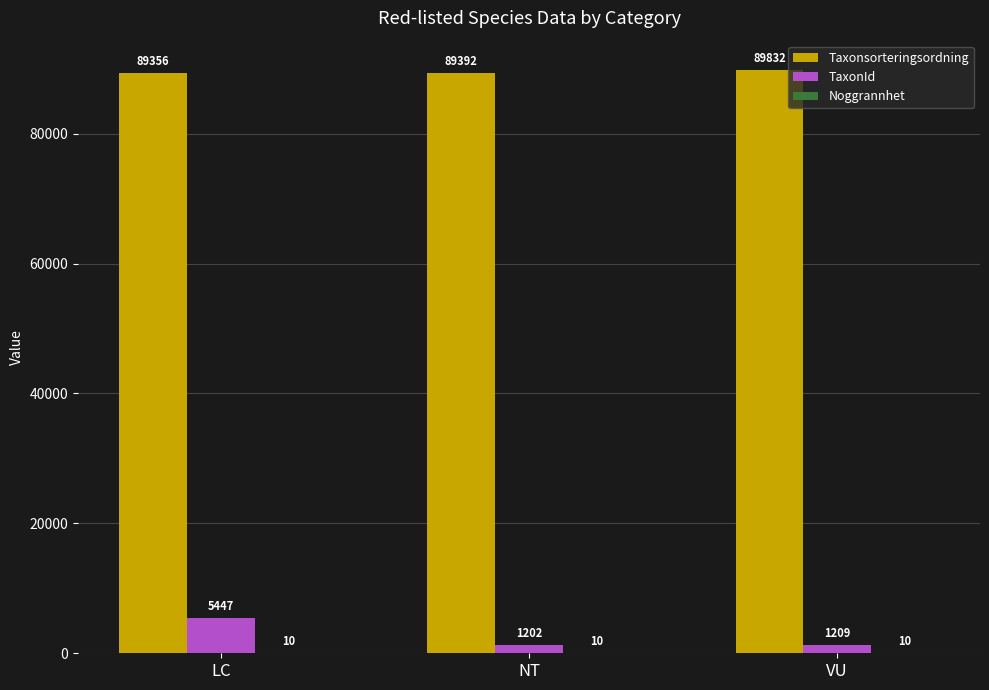

At which category is the sum across all series the highest?

LC